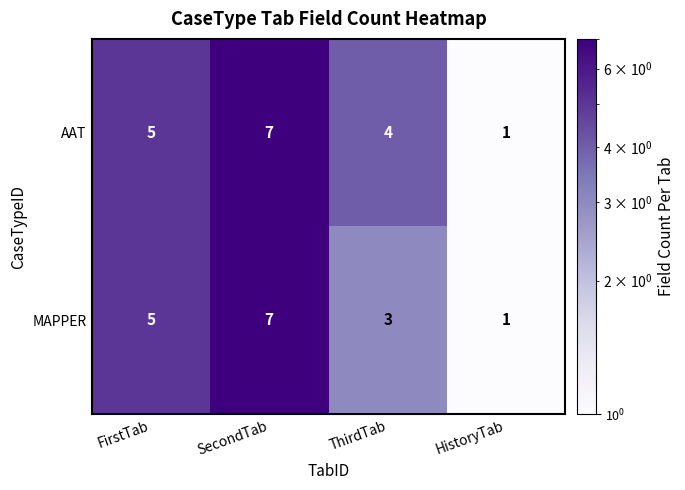

Is it true that AAT equals 4 at ThirdTab?

True